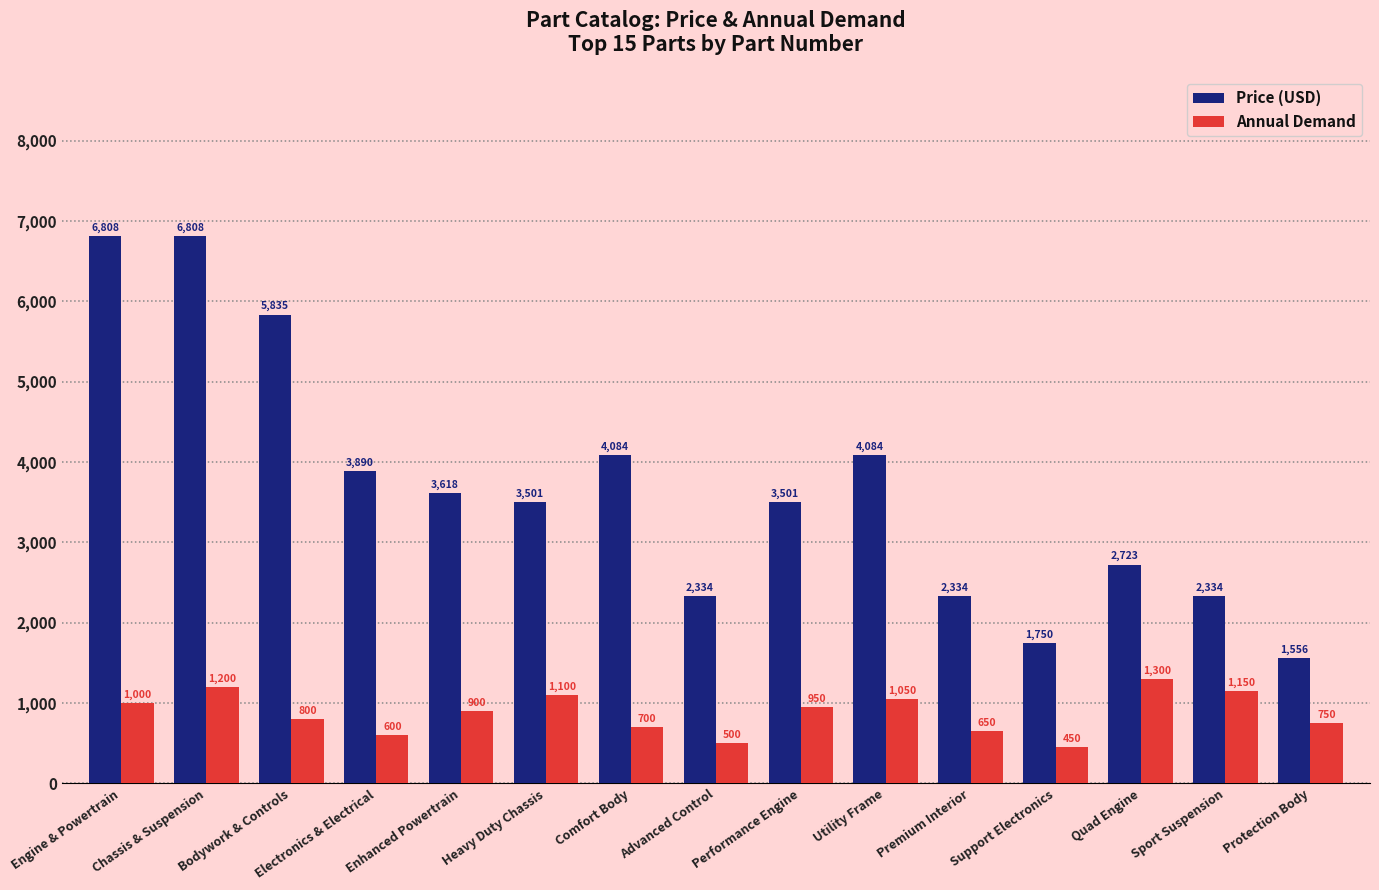

What is the minimum value shown in the chart?

450